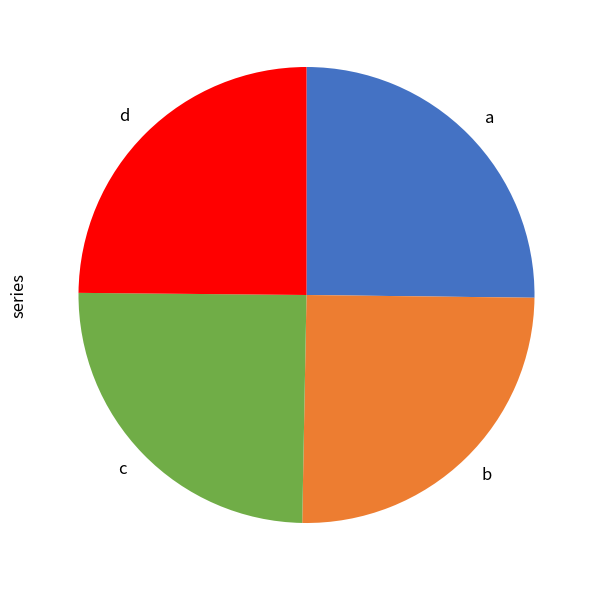

The d slice represents 25% of the pie. True or false?

True